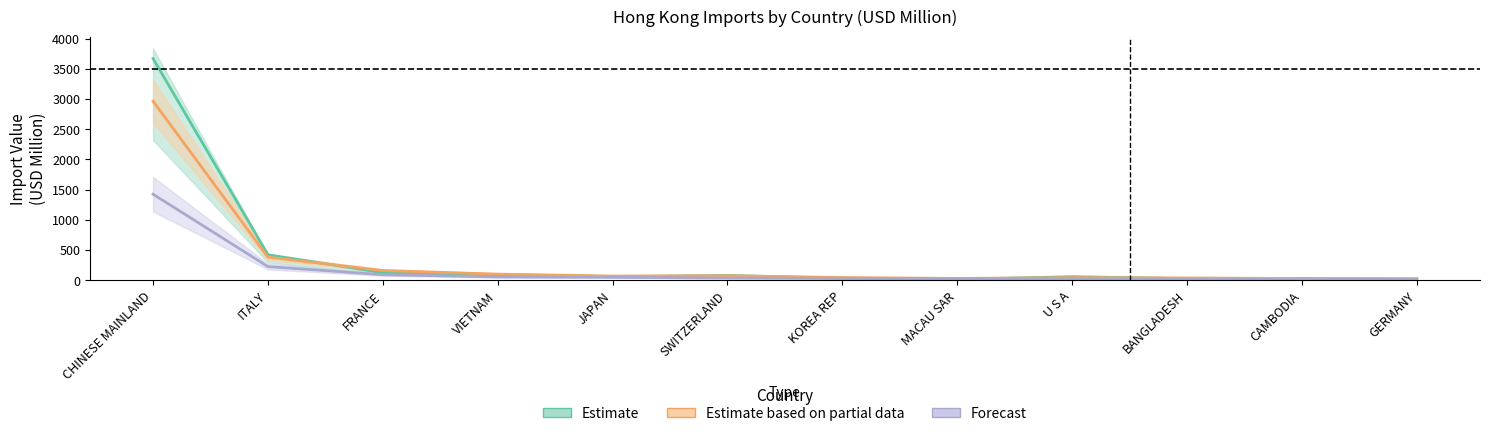

True or false: Forecast and Estimate based on partial data cross at least once.

False